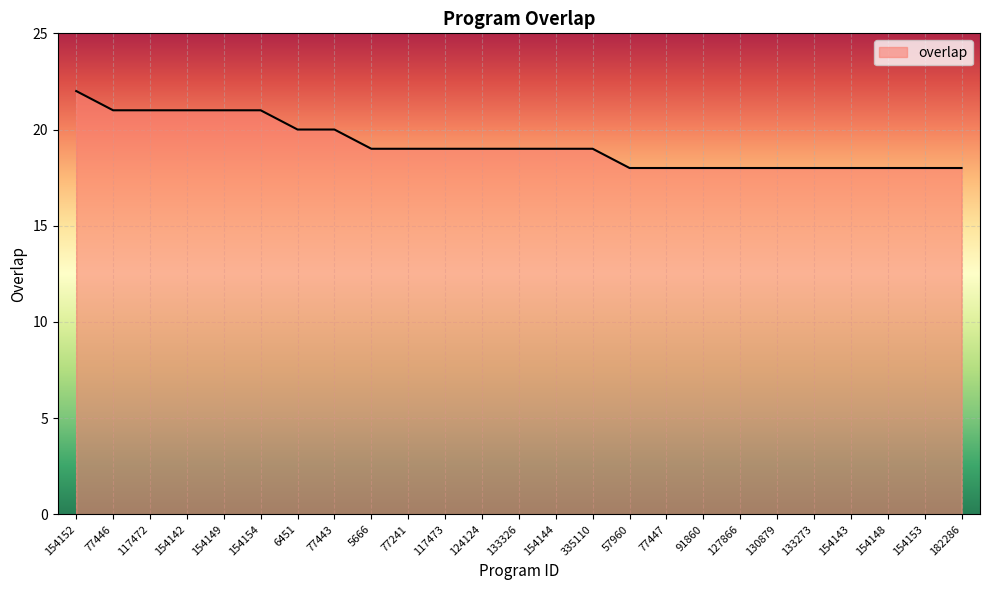

Reading left to right, extract all data points from this chart.

154152=22	77446=21	117472=21	154142=21	154149=21	154154=21	6451=20	77443=20	5666=19	77241=19	117473=19	124124=19	133326=19	154144=19	335110=19	57960=18	77447=18	91860=18	127866=18	130879=18	133273=18	154143=18	154148=18	154153=18	182286=18